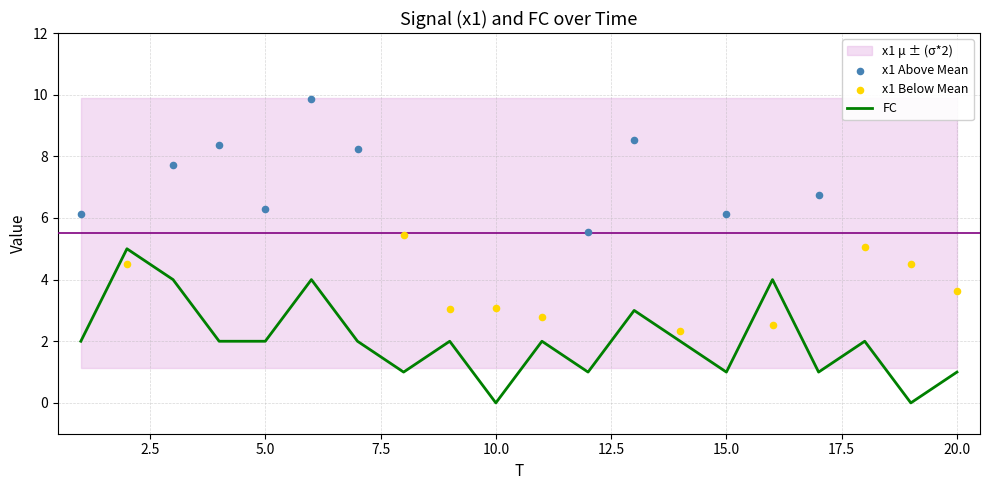

Approximately how many times larger is the value at 11 compared to 5?

1.0